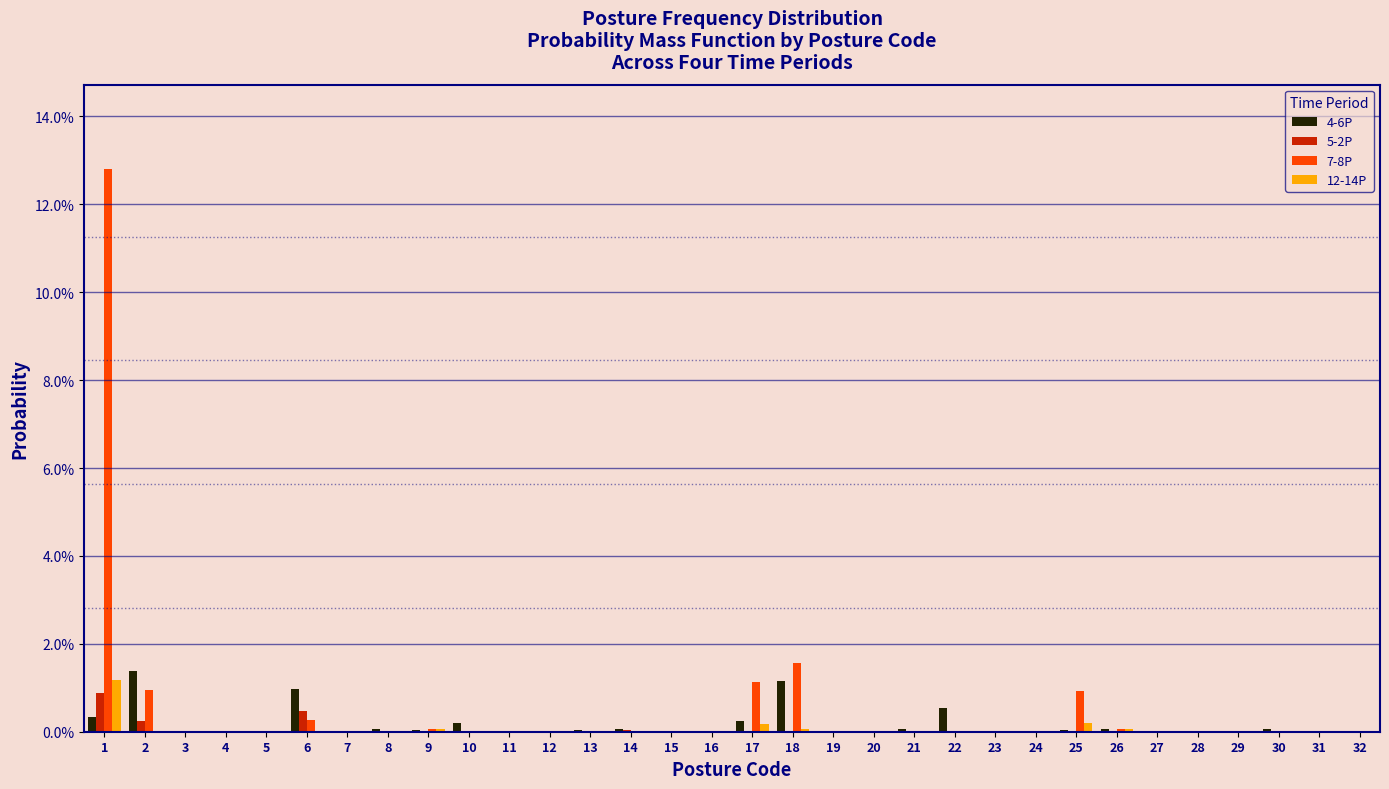

What are all the series names shown in the legend?

4-6P, 5-2P, 7-8P, 12-14P